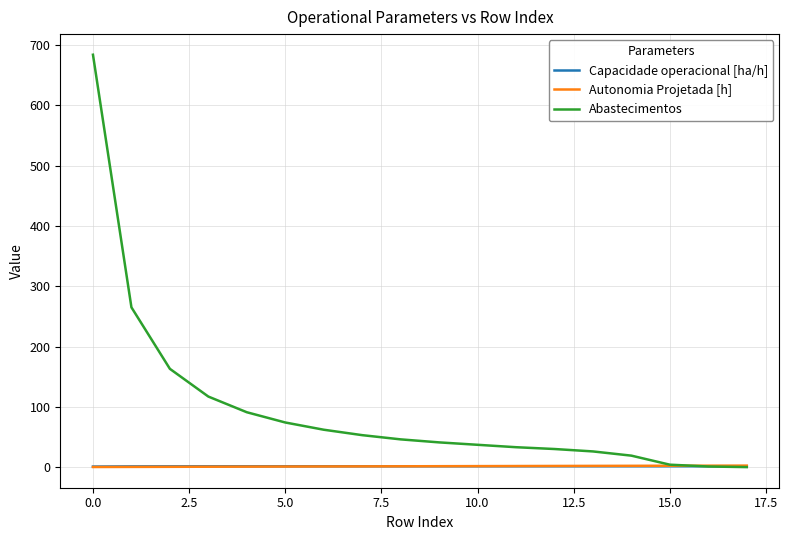

Which series has the largest total across all categories?

Abastecimentos